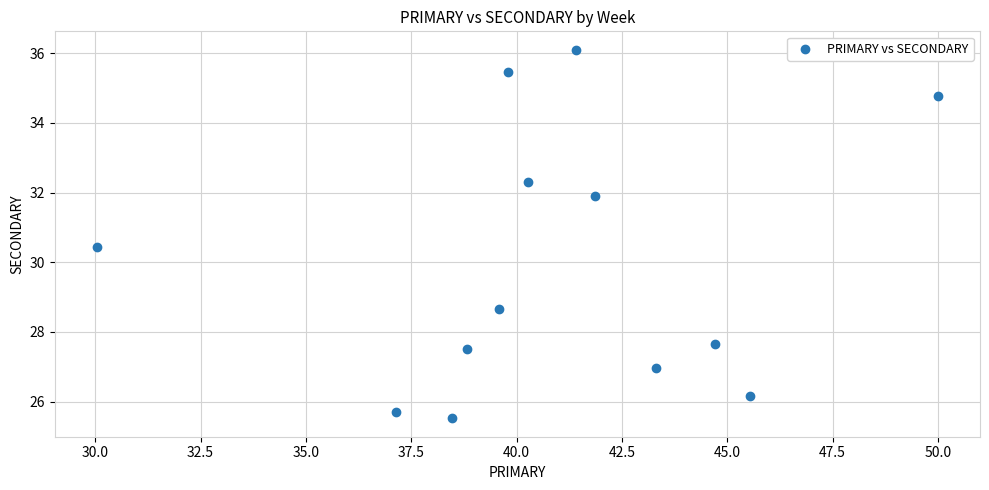

What is the range of X values (max minus min)?

20.0